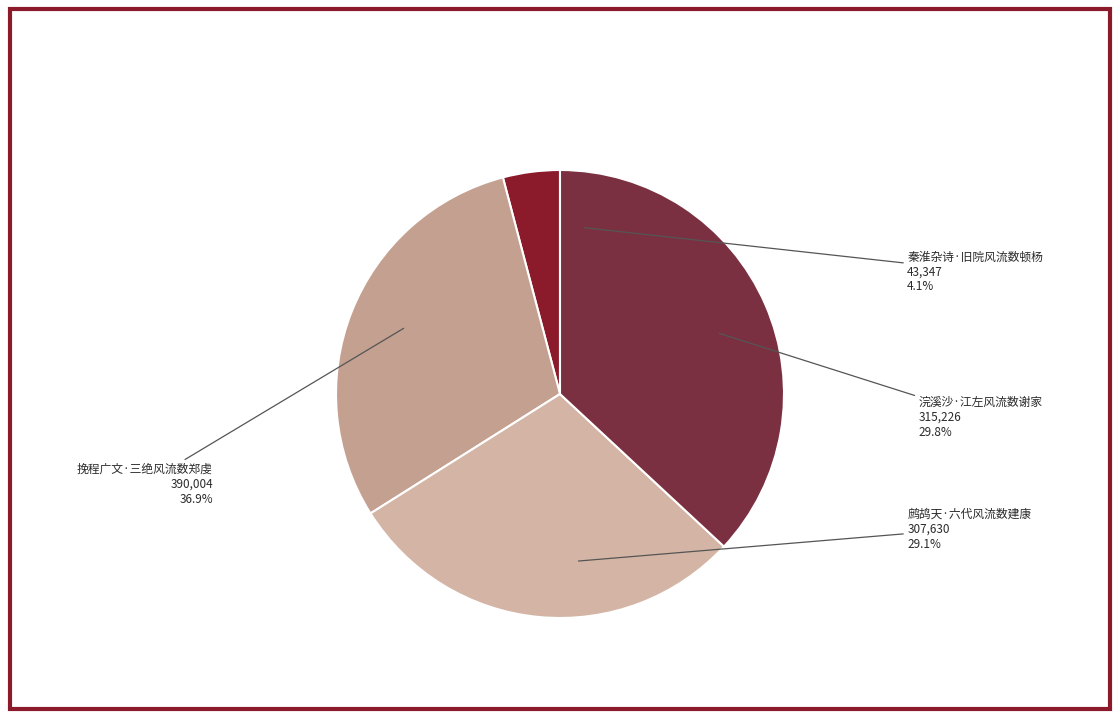

How many segments does this pie chart have?

4